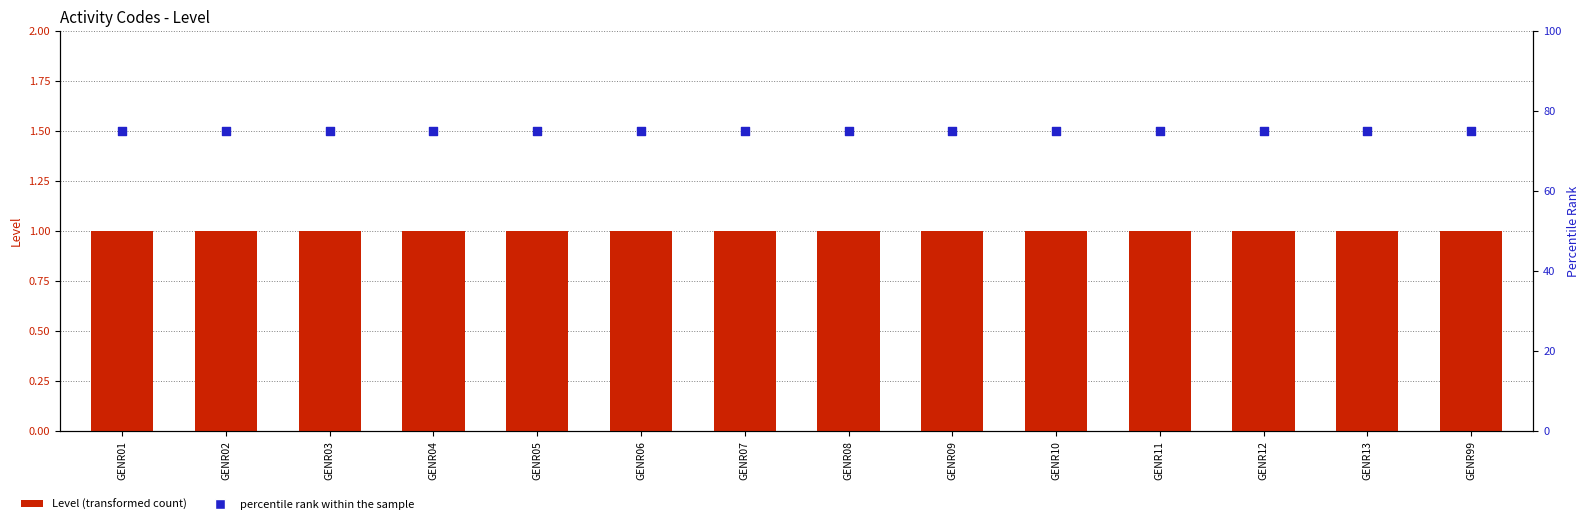

Which series has the largest total across all categories?

percentile rank within the sample